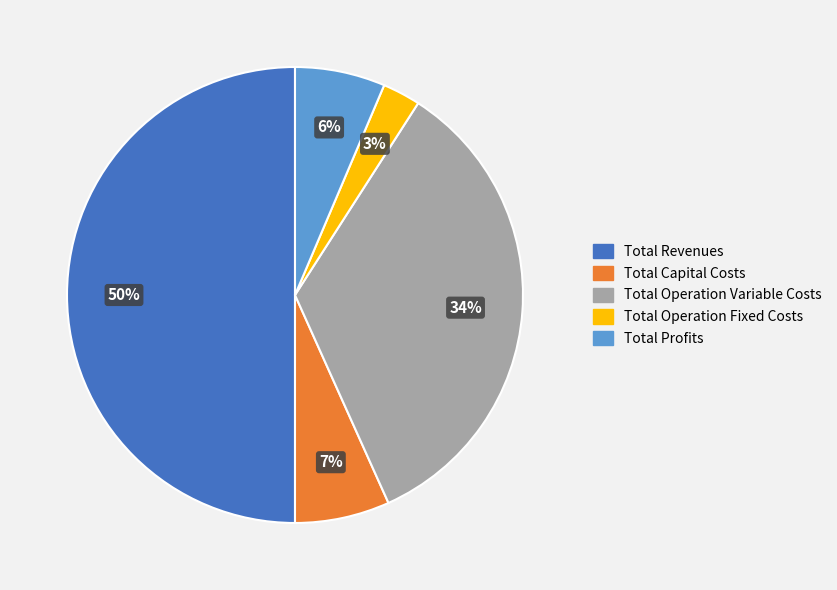

How many segments does this pie chart have?

5